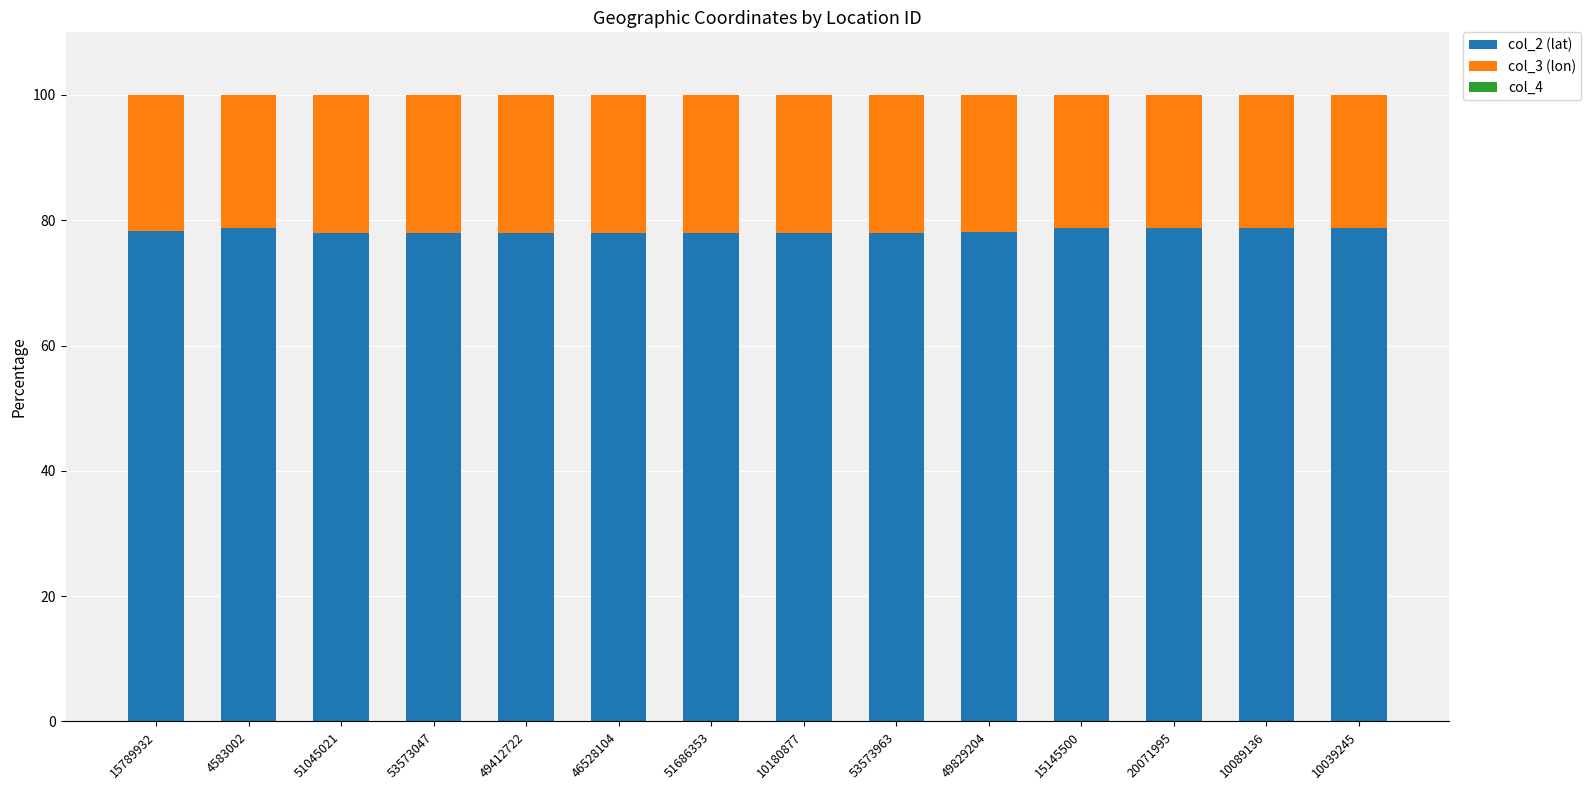

Count the number of categories in the chart.

14